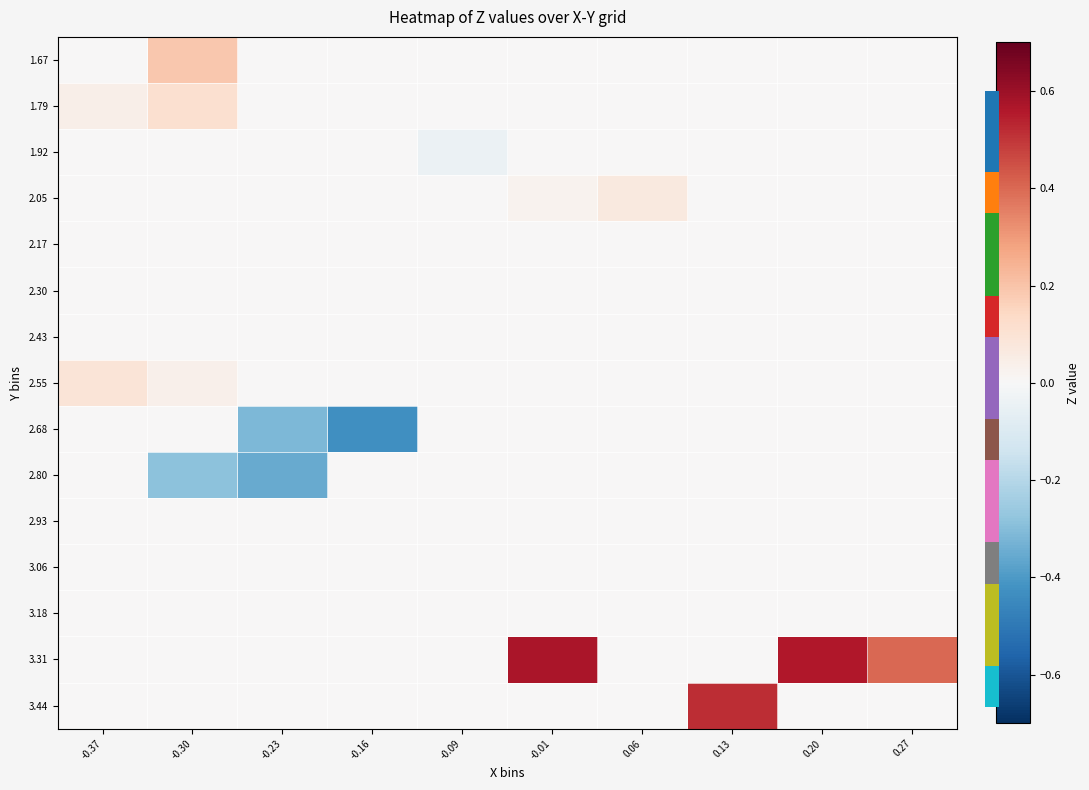

Which has a higher value, 0.27 or 0.06?

0.27